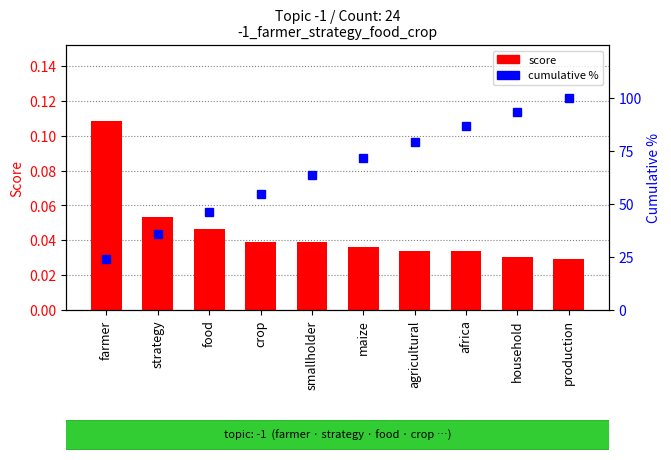

What are all the series names shown in the legend?

score, cumulative %